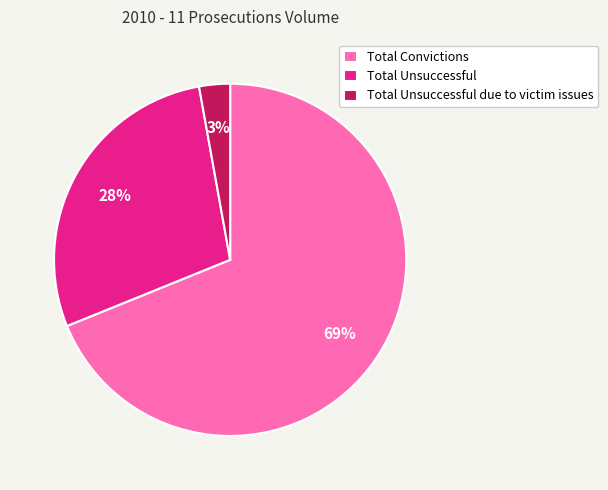

What is the smallest slice in the pie chart?

Total Unsuccessful due to victim issues